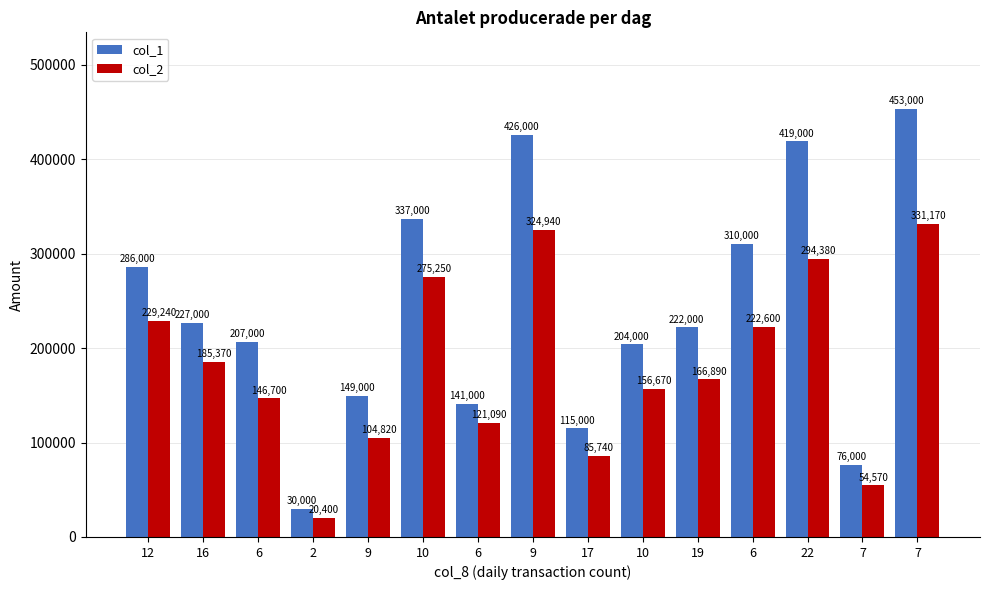

Which series has the widest spread of values?

col_1